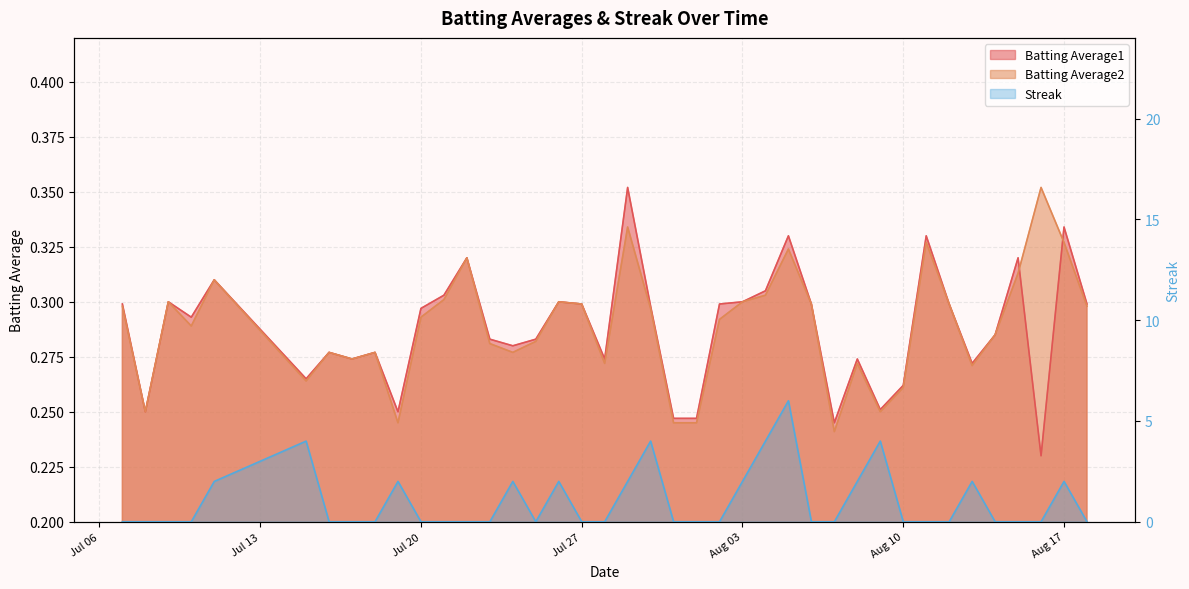

Which series ends up on top after the final intersection of Batting Average1 and Streak?

Batting Average1